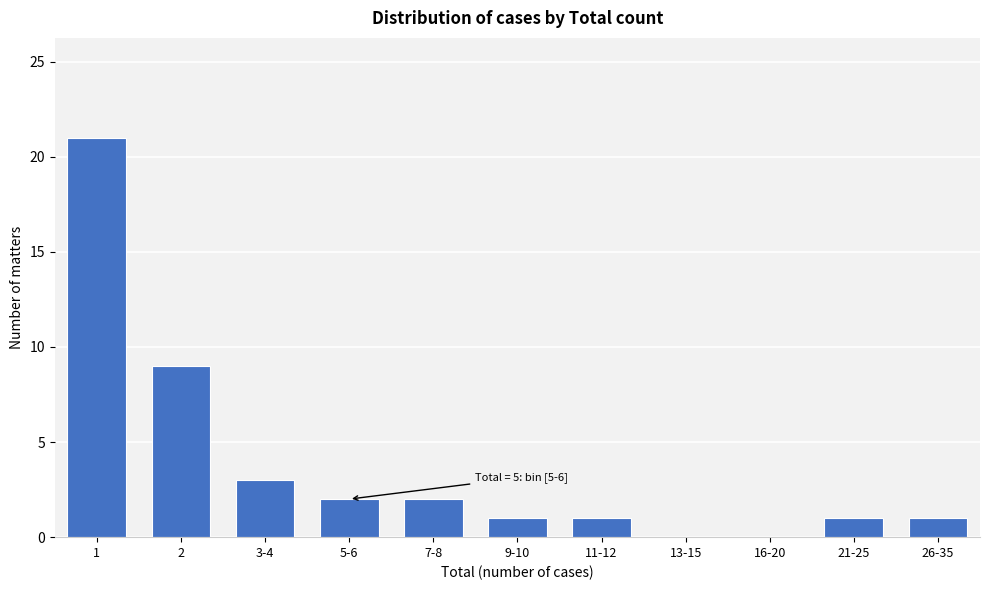

Reading right to left, list all the values displayed in this chart.

26-35=1	21-25=1	16-20=0	13-15=0	11-12=1	9-10=1	7-8=2	5-6=2	3-4=3	2=9	1=21